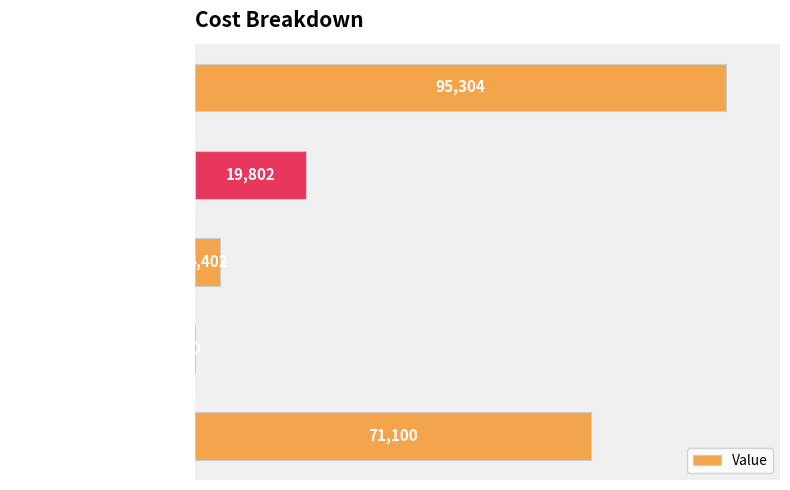

The chart shows a value of 150707.9 at Total cost. True or false?

False